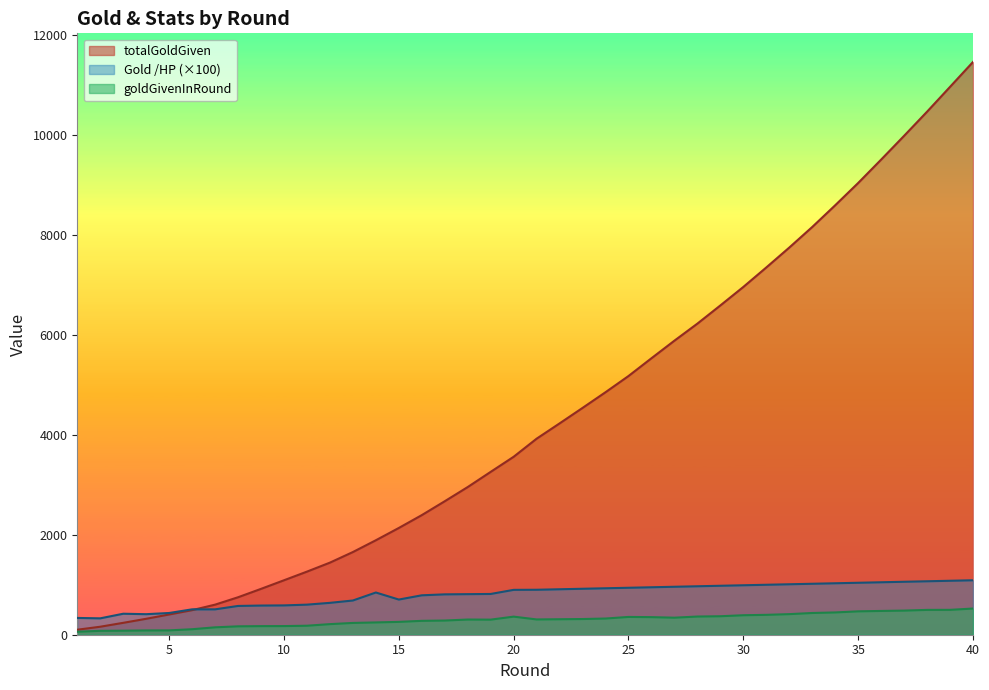

At which label does Gold /HP reach its minimum?

2